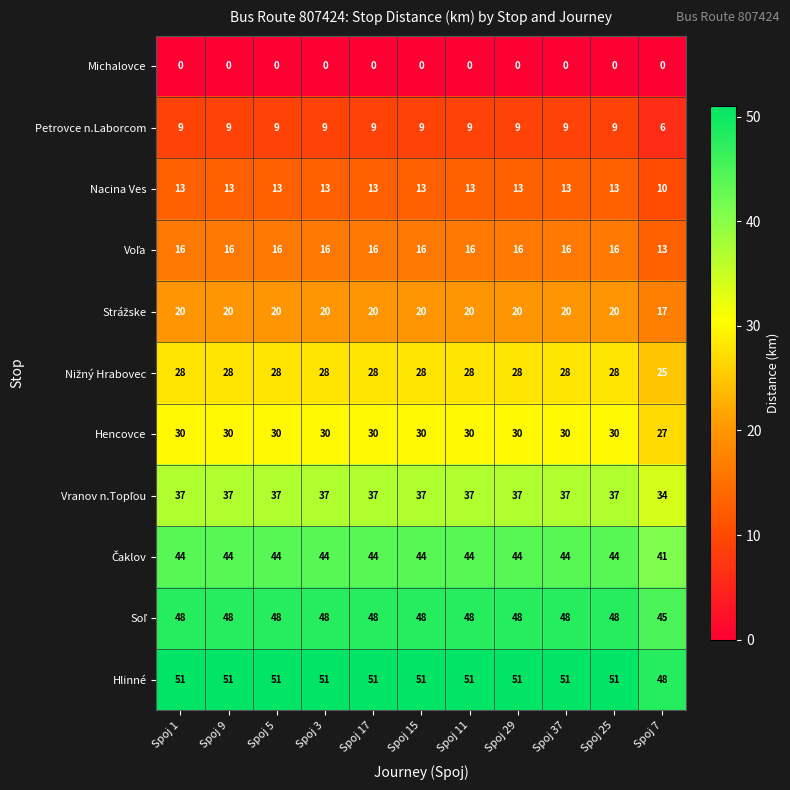

What is the difference between the highest and lowest values at Spoj 25?

51